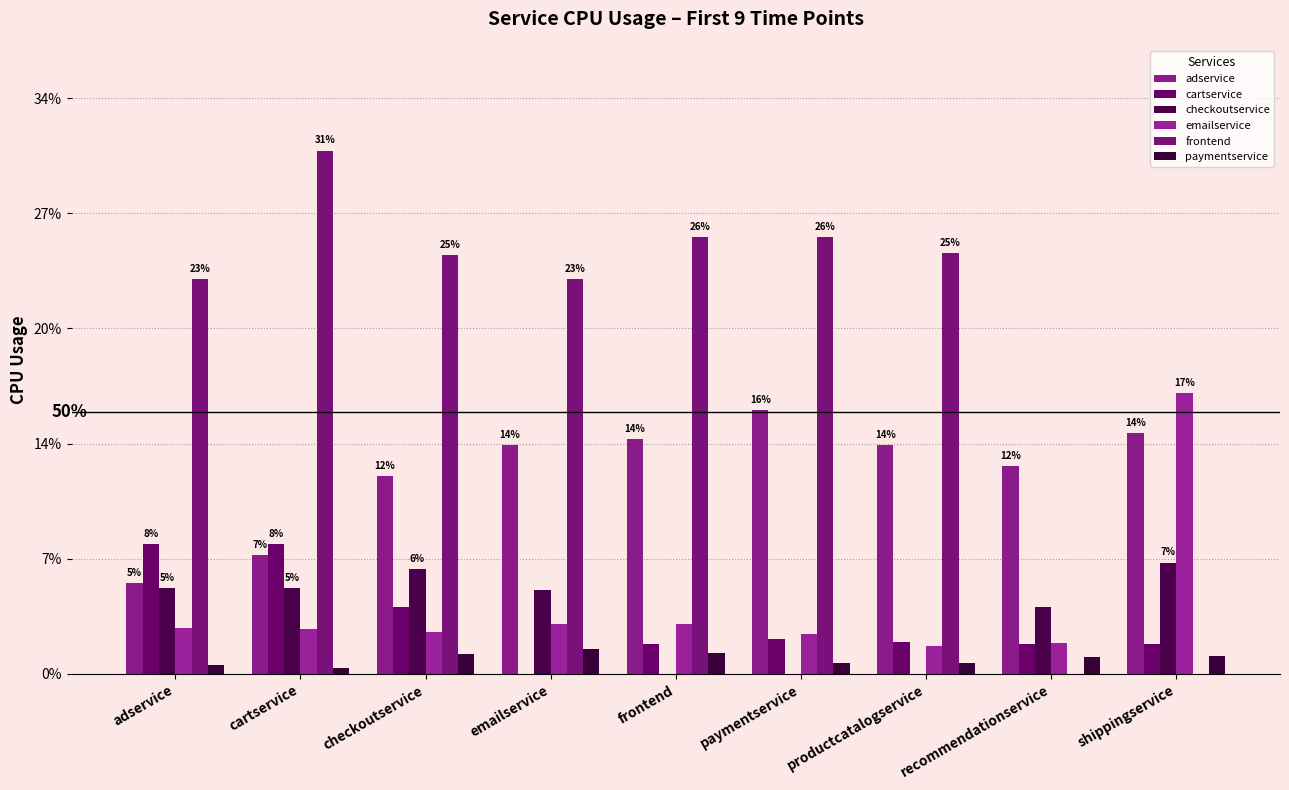

What is the greatest value displayed?

0.3